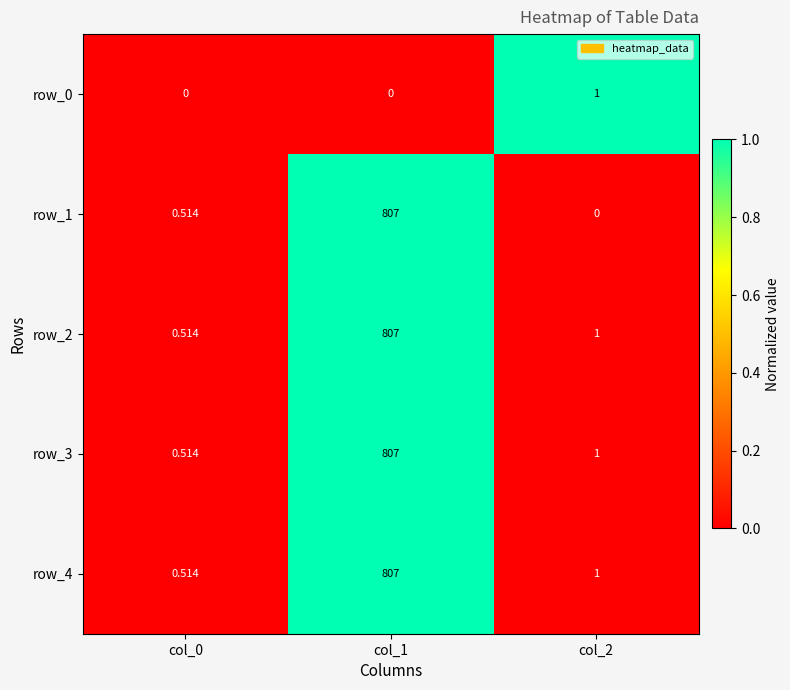

Reading left to right, what are all the values shown in this chart?

row_0: col_0=0.0	col_1=0.0	col_2=1.0
row_1: col_0=0.0	col_1=1.0	col_2=0.0
row_2: col_0=0.0	col_1=1.0	col_2=0.0
row_3: col_0=0.0	col_1=1.0	col_2=0.0
row_4: col_0=0.0	col_1=1.0	col_2=0.0